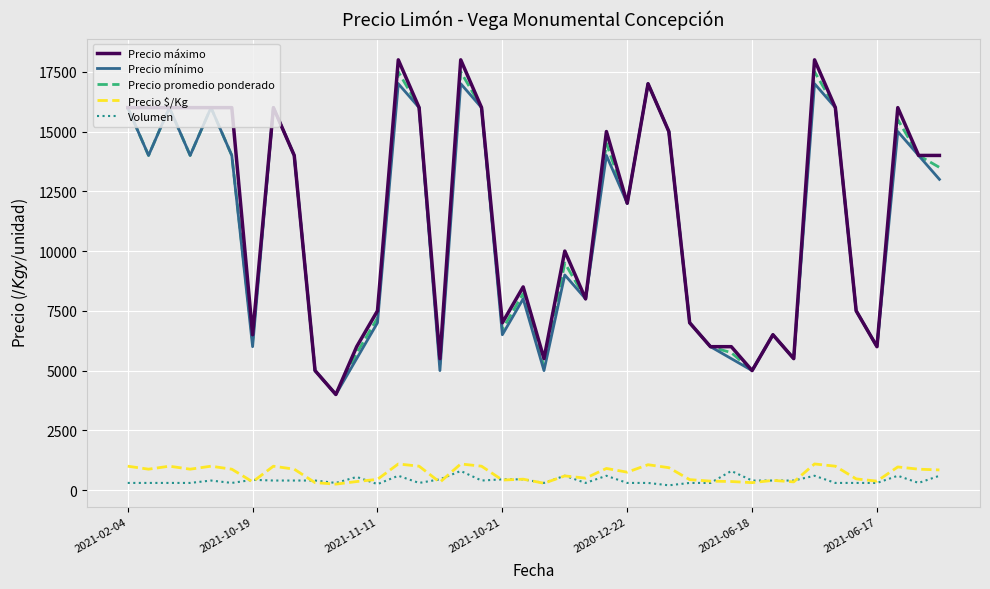

What are all the series names shown in the legend?

Precio máximo, Precio mínimo, Precio promedio ponderado, Precio $/Kg, Volumen